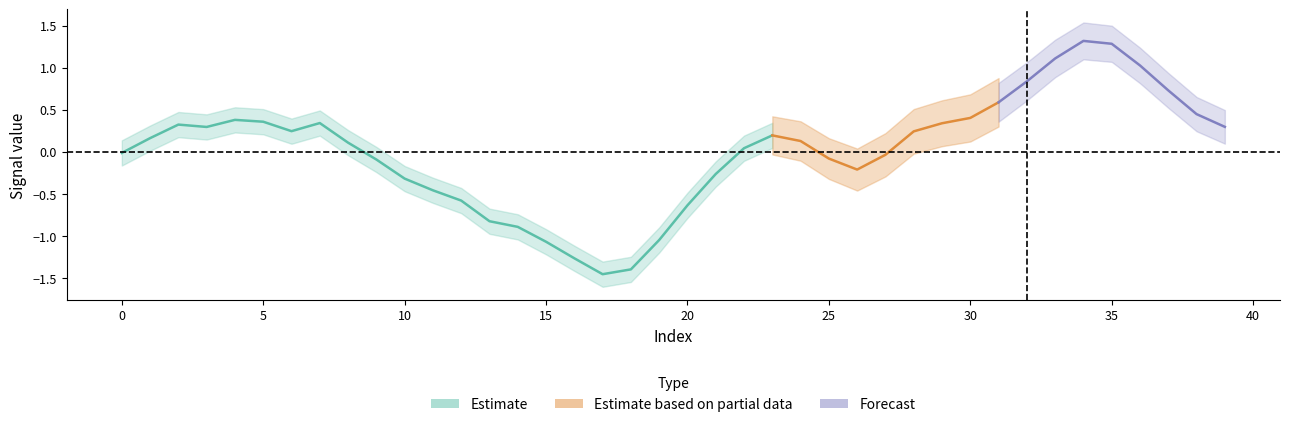

Which category has the highest value in the center_2 series?

34